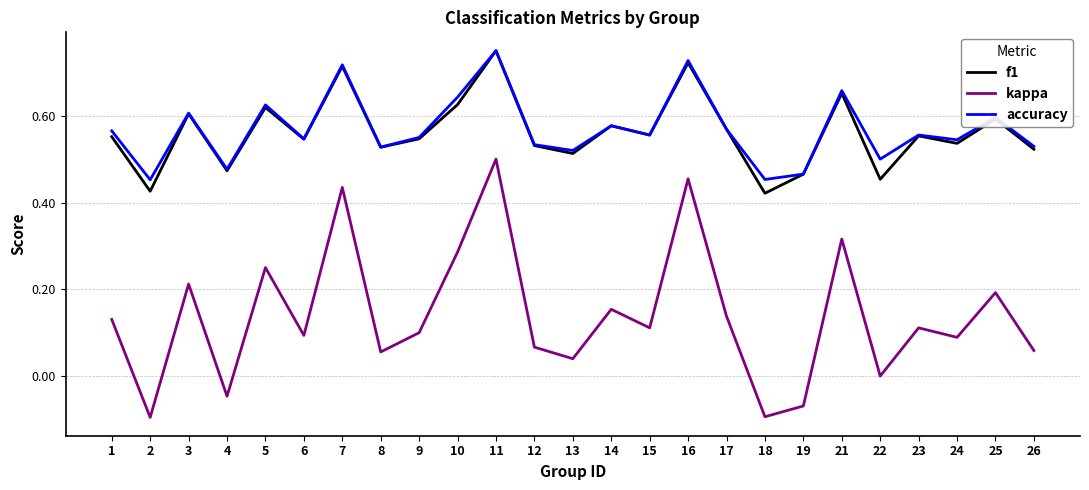

True or false: f1 and kappa cross at least once.

False